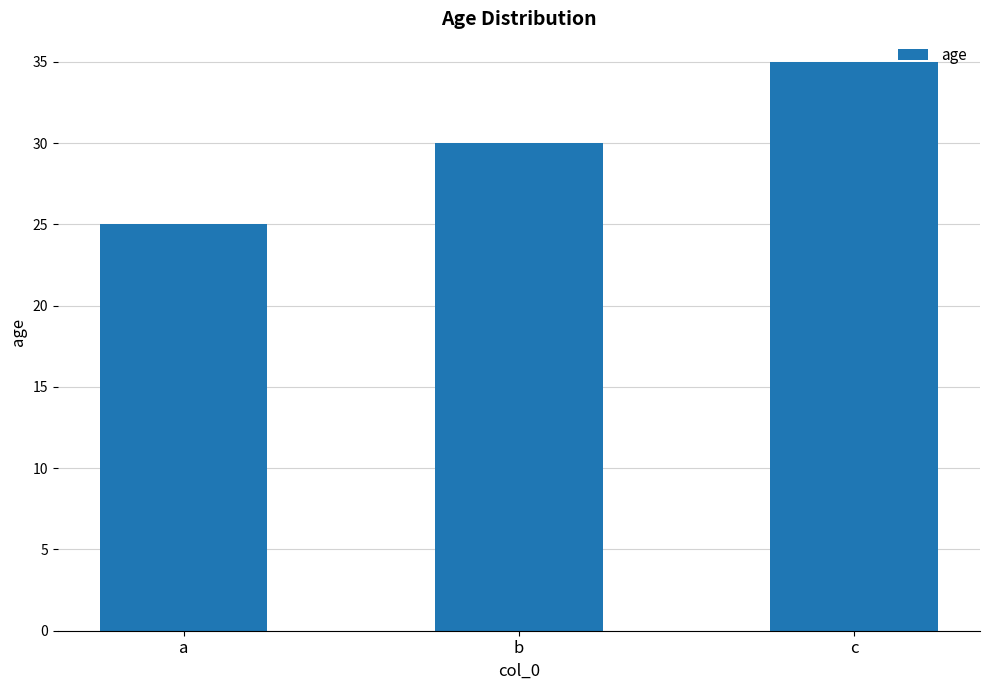

What is the sum of the values at c and a?

60